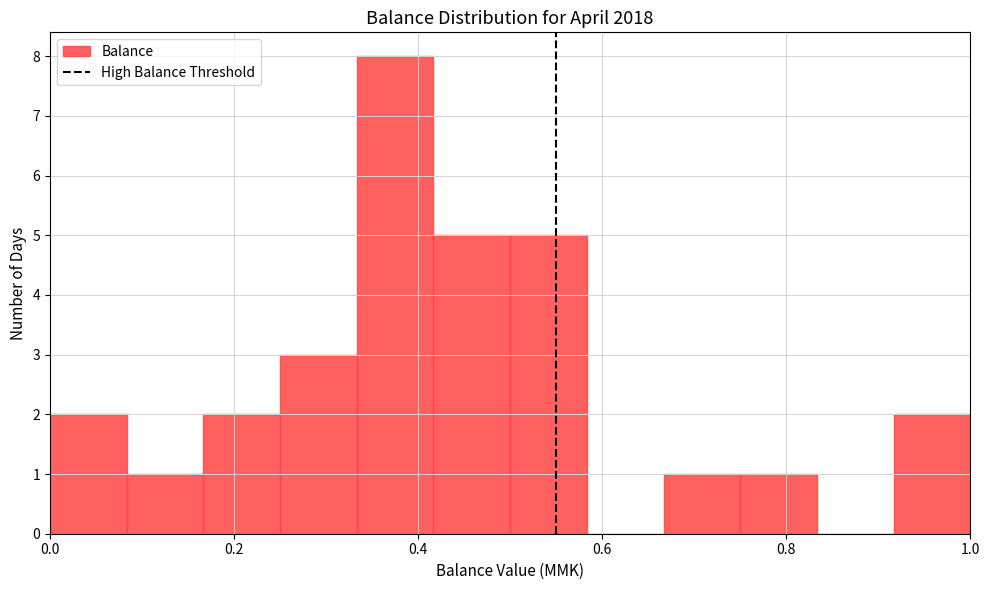

Reading left to right, list every bar in this chart as the range it spans on the x-axis followed by its height. Neither the bar edges nor the heights are printed on the chart, so give them approximately, as read against the axes.

0.00 to 0.08: 2
0.08 to 0.16: 1
0.16 to 0.26: 2
0.26 to 0.34: 3
0.34 to 0.42: 8
0.42 to 0.50: 5
0.50 to 0.58: 5
0.58 to 0.66: 0
0.66 to 0.76: 1
0.76 to 0.84: 1
0.84 to 0.92: 0
0.92 to 1.00: 2